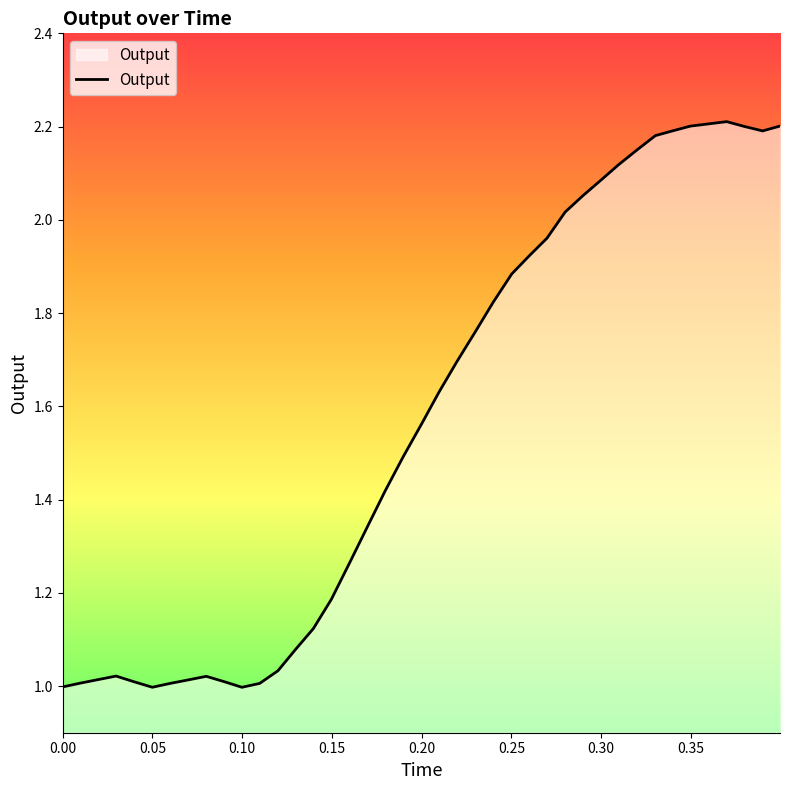

What is the difference between the maximum and minimum values?

1.2